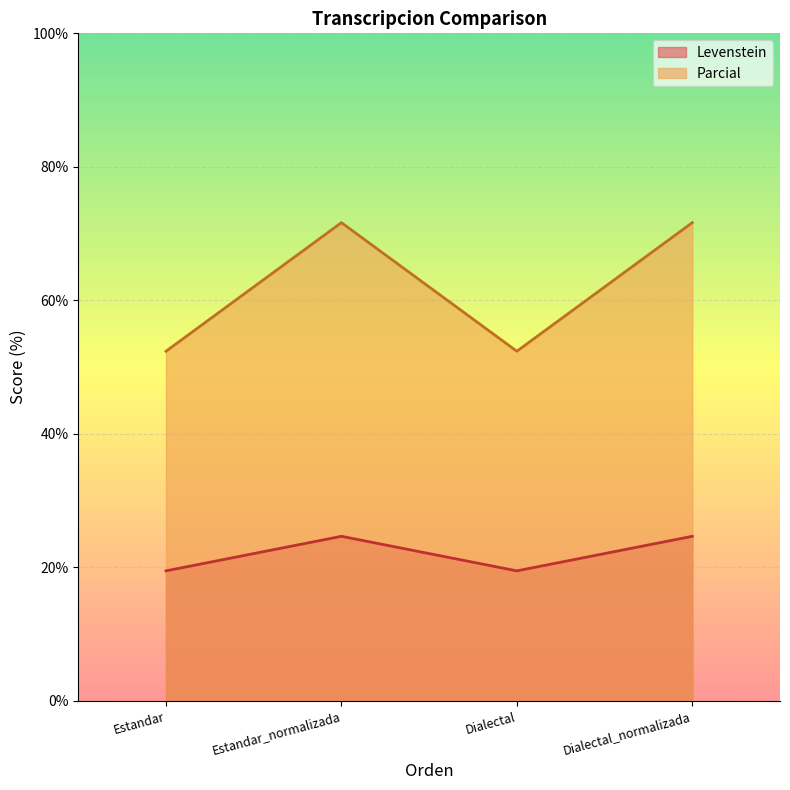

Is it true that Levenstein equals 34.8 at Dialectal_normalizada?

False